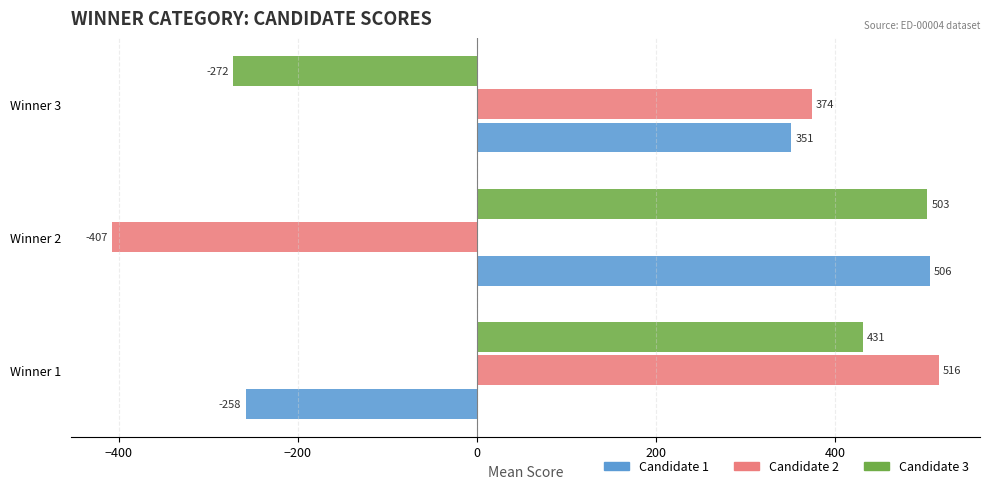

The Candidate 3 series shows -483 at Winner 3. True or false?

False